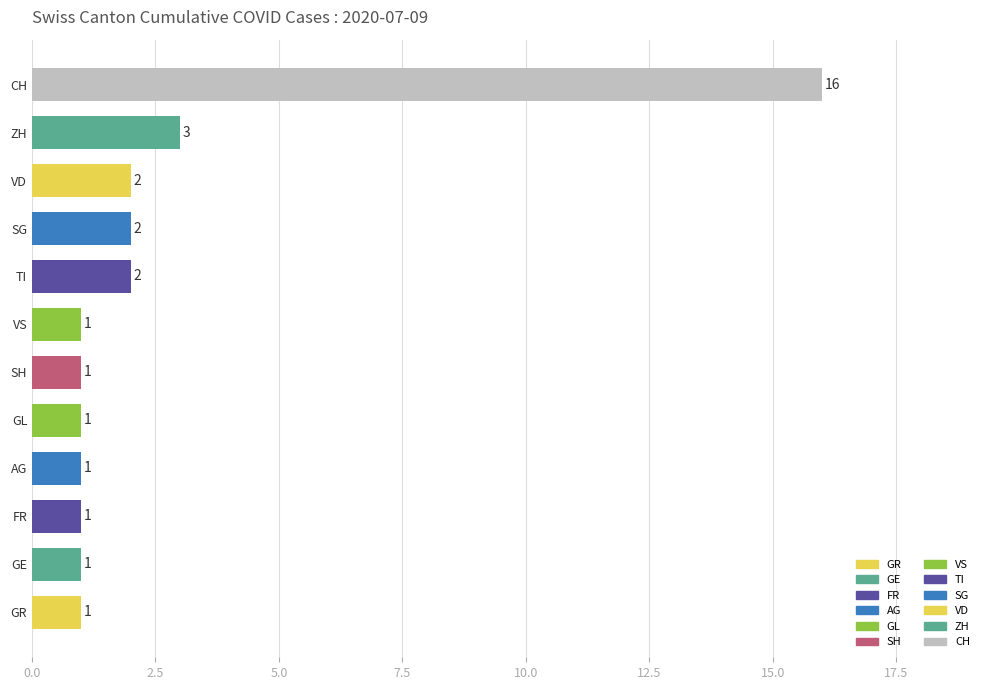

What is the sum of the values at GE and VD?

3